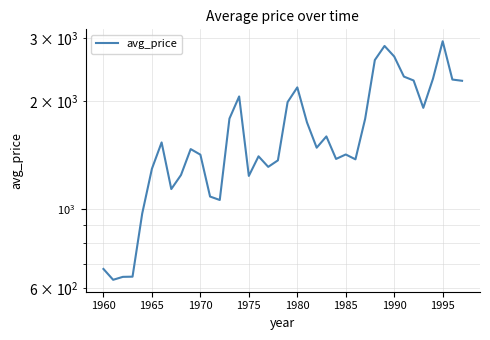

How many interior local valleys (lower than both neighbors) does the data have?

9